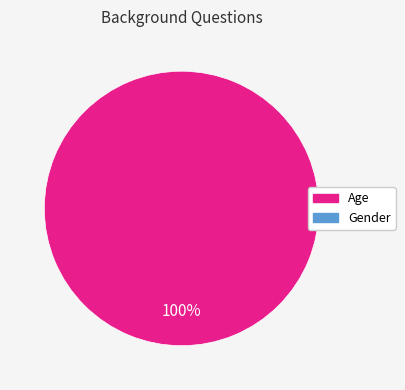

Is there any slice that represents more than half of the pie?

Yes